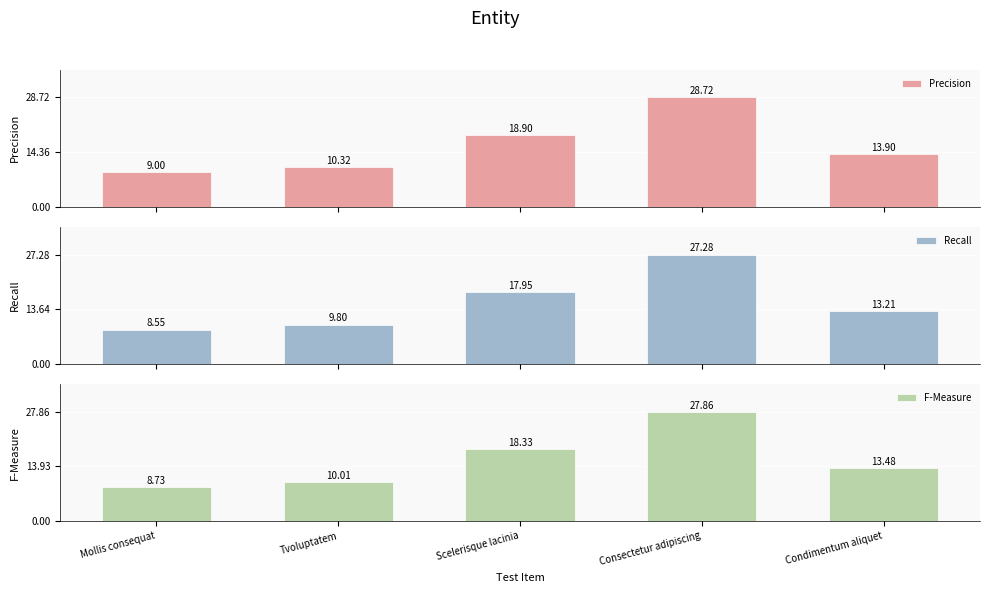

What is the minimum value shown in the chart?

8.5